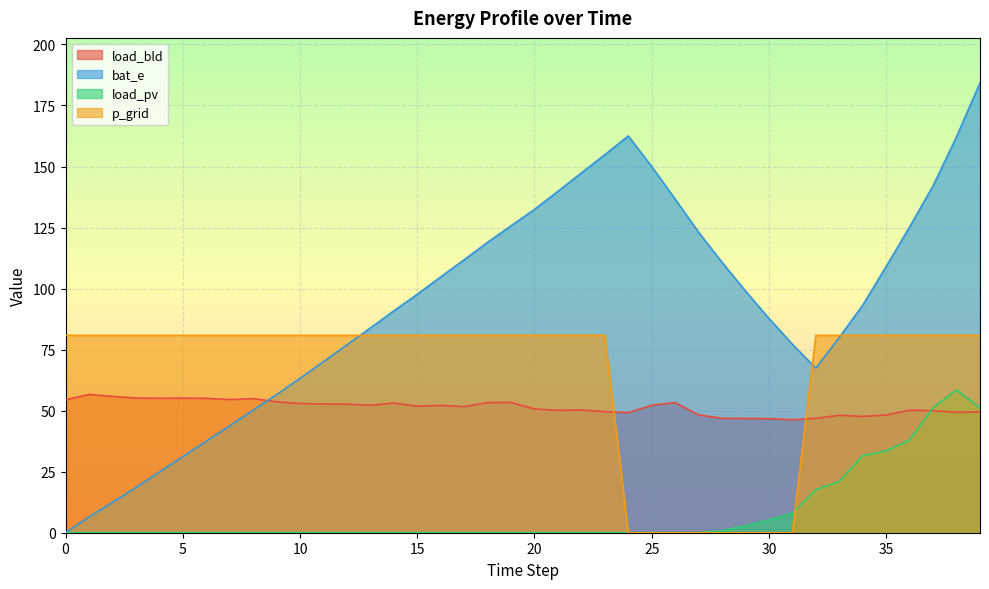

What is the average value of the load_bld series?

51.4